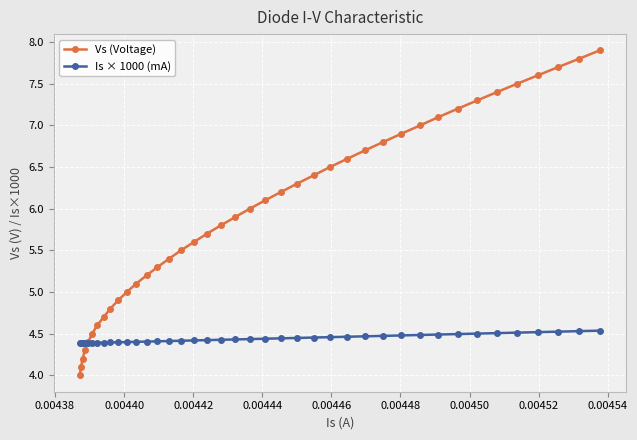

Which series has the largest total across all categories?

Vs (Voltage)